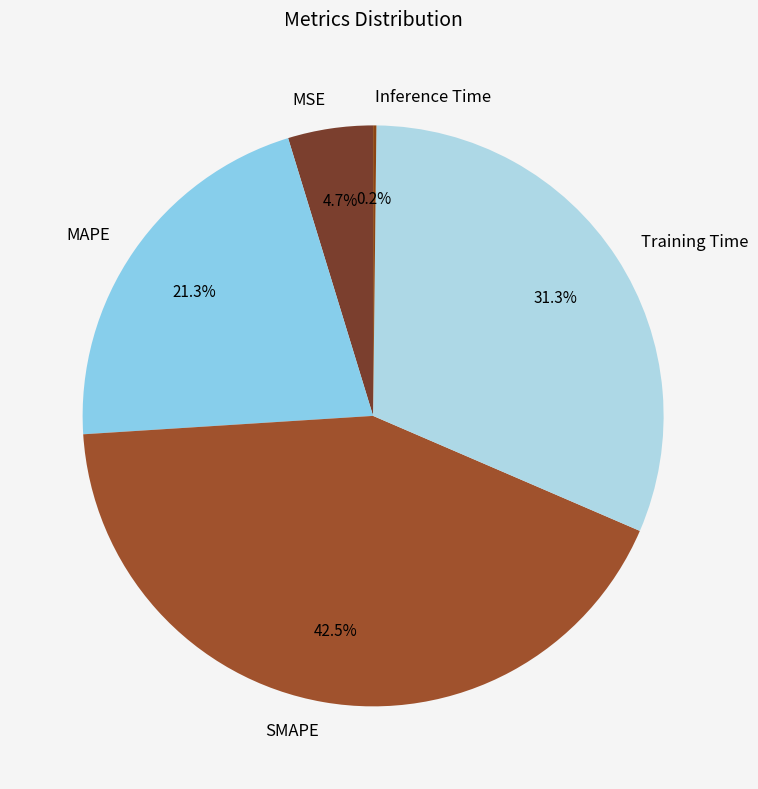

To the nearest percent, what is the difference between the SMAPE and MAPE slice percentages?

21%